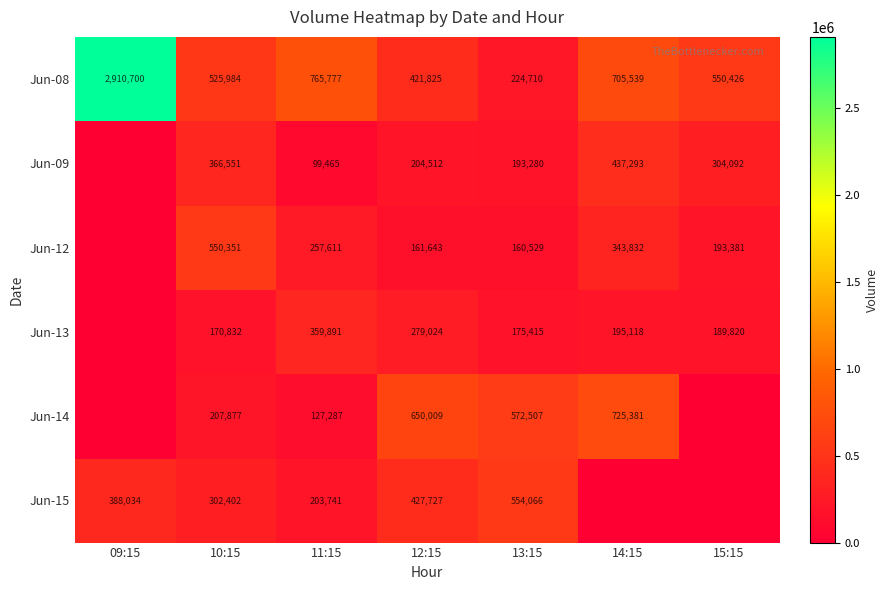

What is the difference between the Jun-12 values at 15:15 and 13:15?

32852